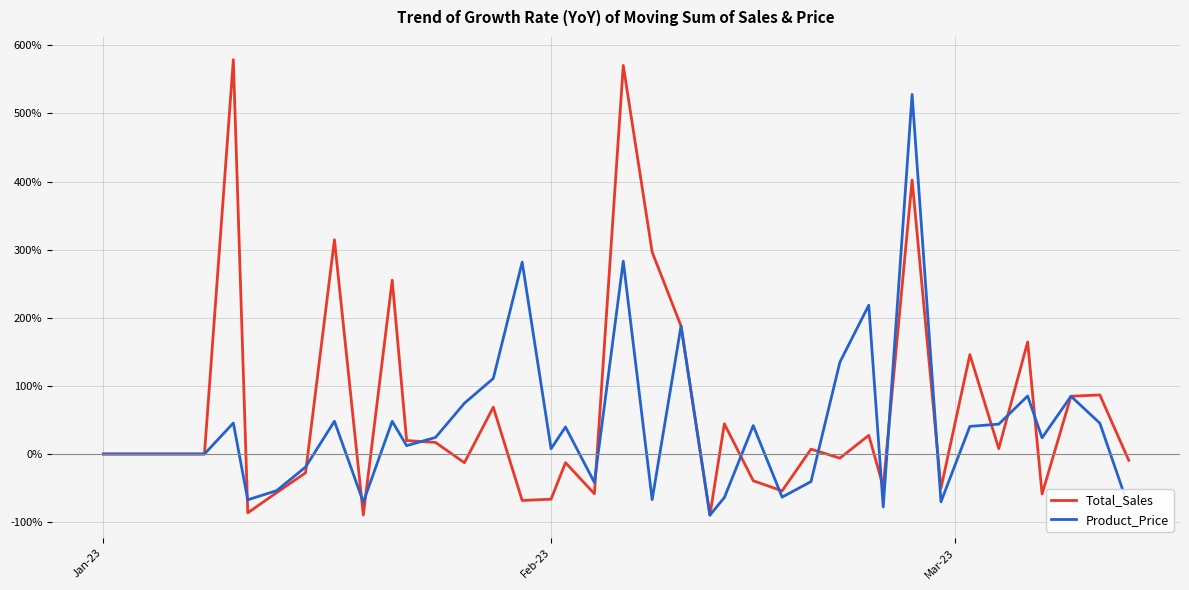

Which series has the widest spread of values?

Total_Sales